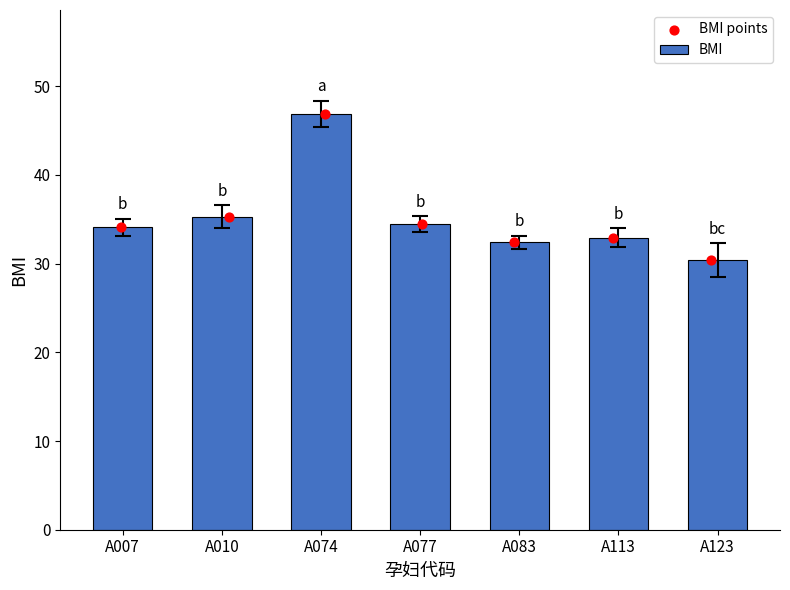

Which series has the widest spread of Y values?

BMI